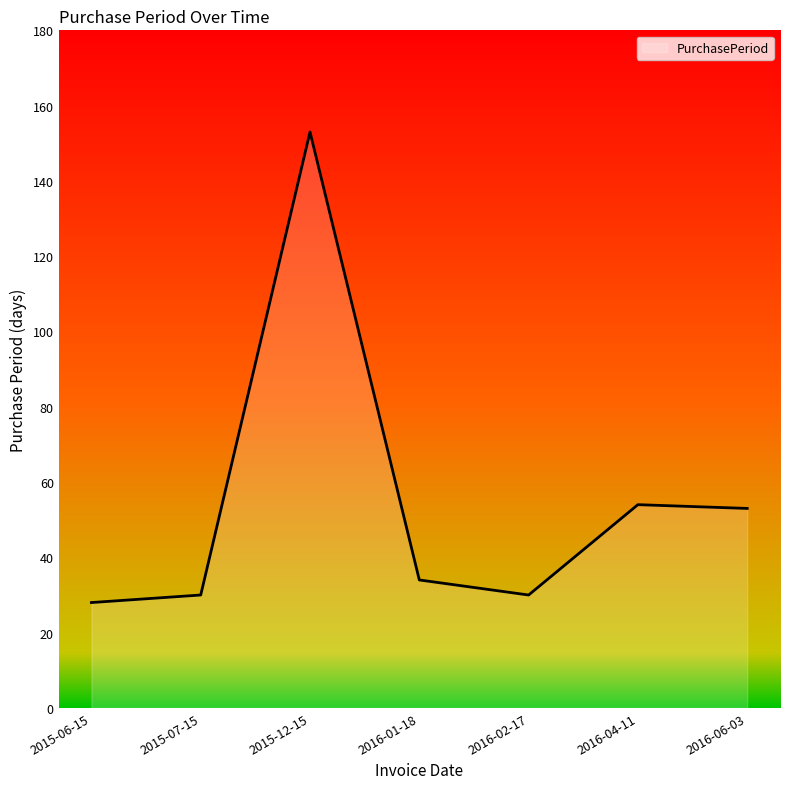

True or false: the data shows 14 at 2016-02-17.

False